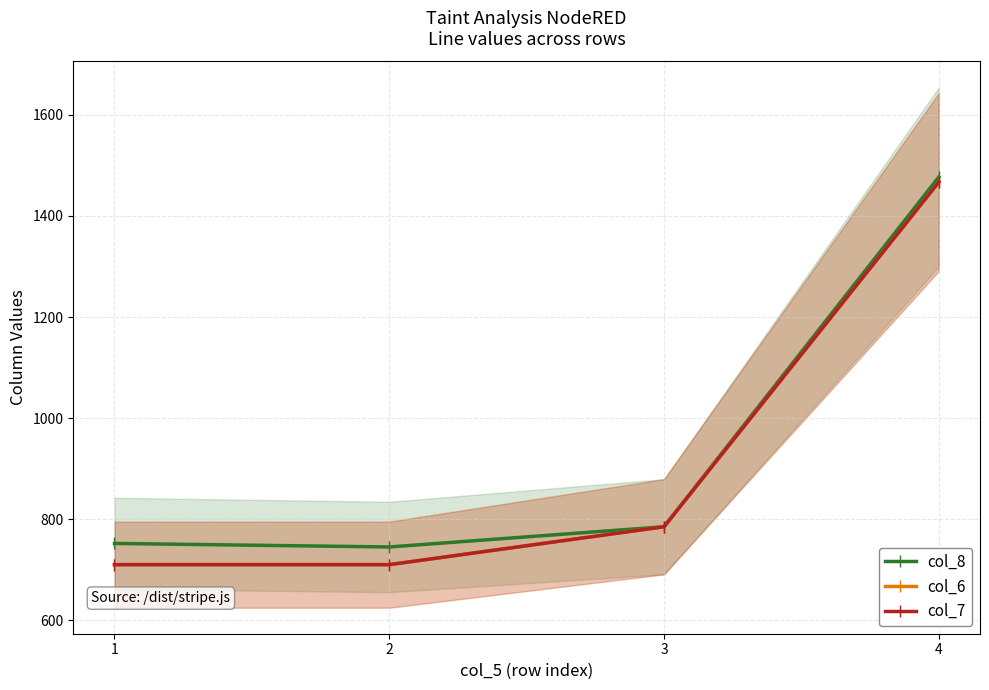

Reading right to left, list all the values displayed in this chart.

col_8: 4=1477	3=785	2=745	1=752
col_6: 4=1467	3=785	2=710	1=710
col_7: 4=1467	3=785	2=710	1=710